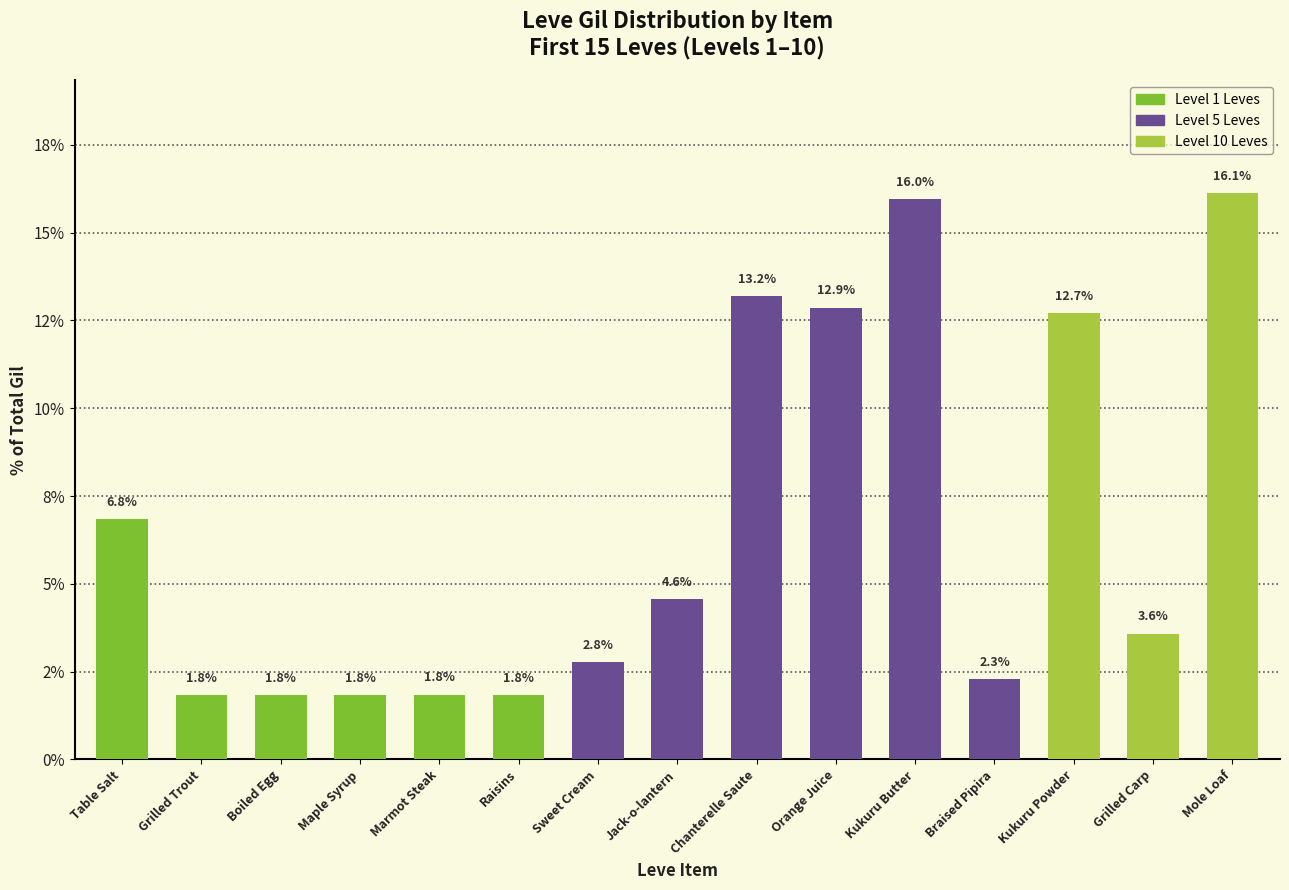

Count the number of categories in the chart.

15